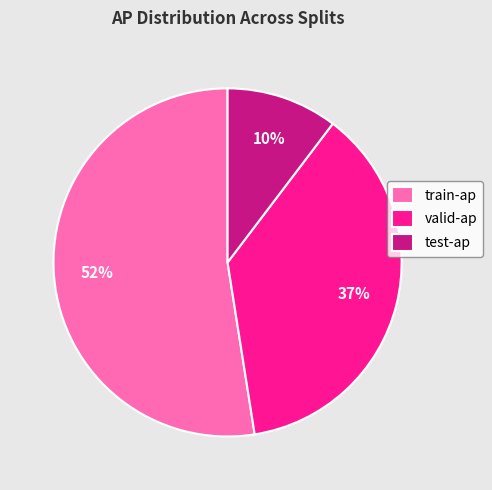

What percentage is the test-ap slice, to the nearest percent?

10%